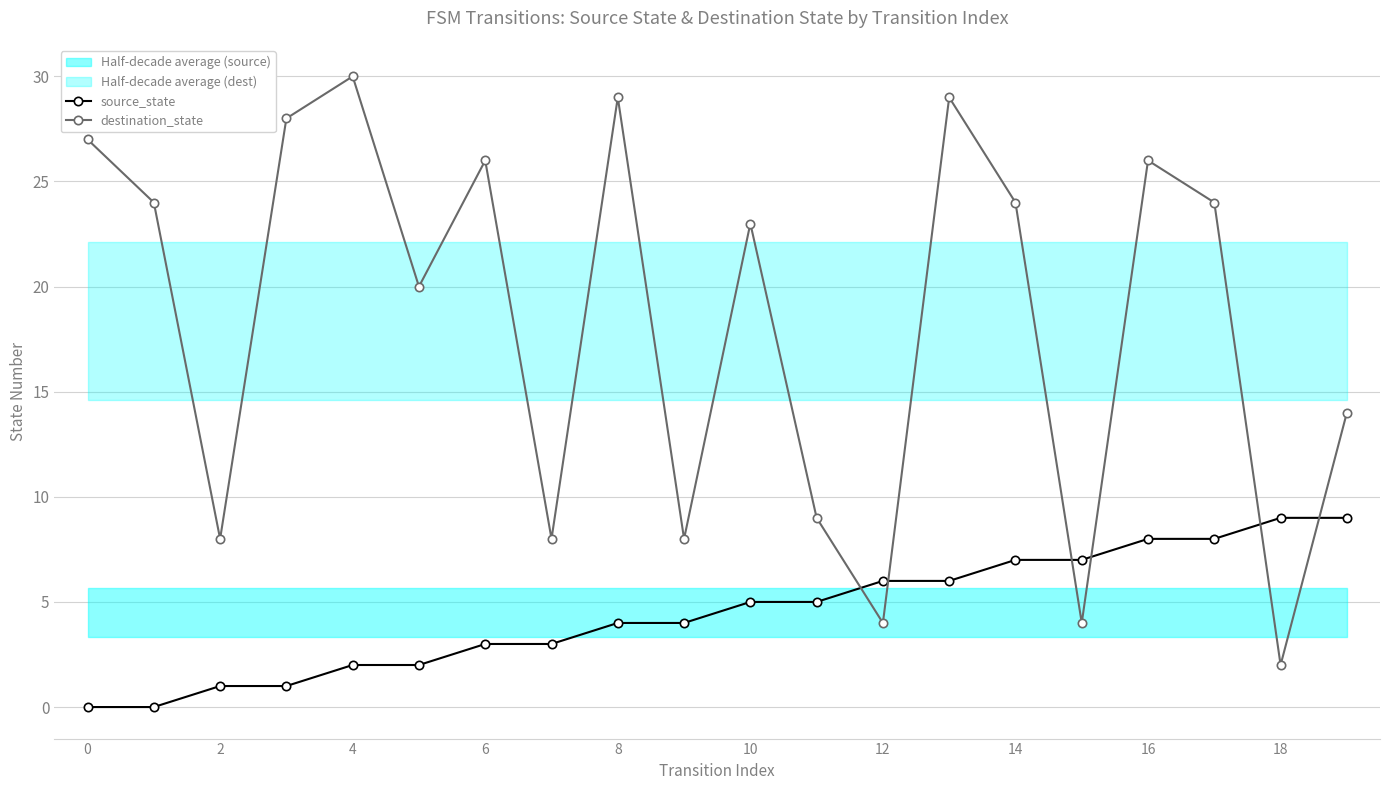

Reading left to right, list all the values displayed in this chart.

source_state: 0	0	1	1	2	2	3	3	4	4	5	5	6	6	7	7	8	8	9	9
destination_state: 27	24	8	28	30	20	26	8	29	8	23	9	4	29	24	4	26	24	2	14